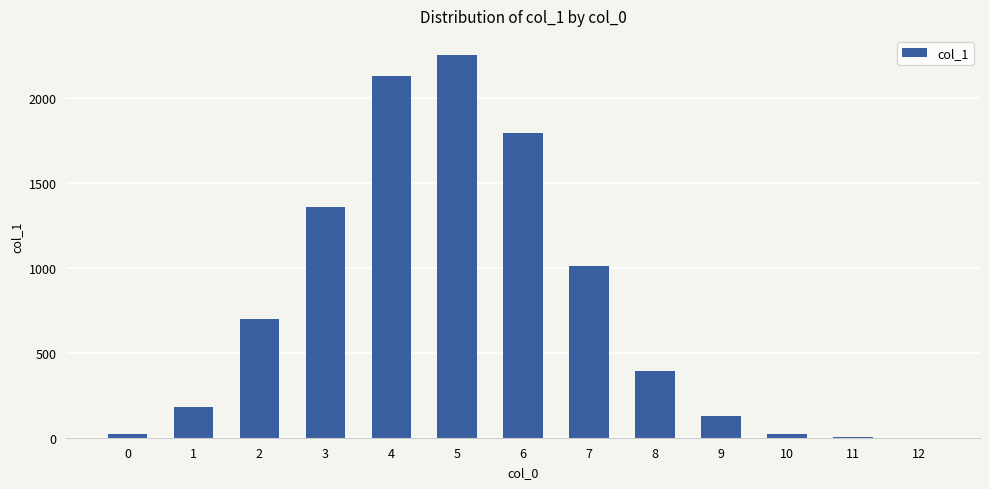

What is the change in value from 0 to 6?

+1774